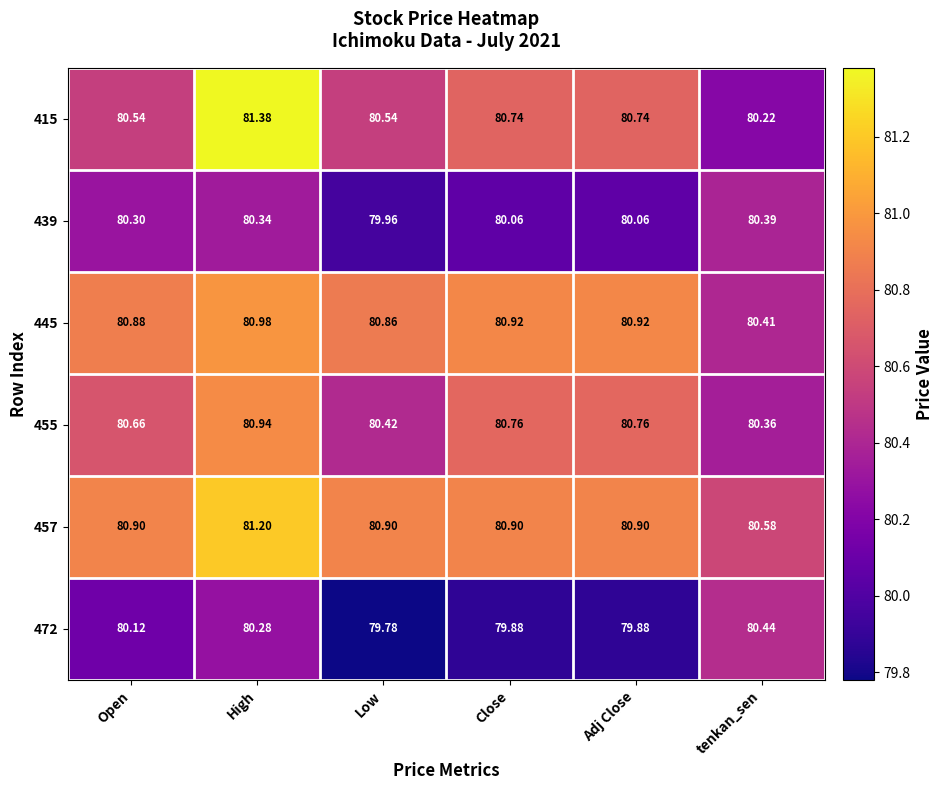

List the series in order of their peak value, lowest first.

439, 472, 455, 445, 457, 415